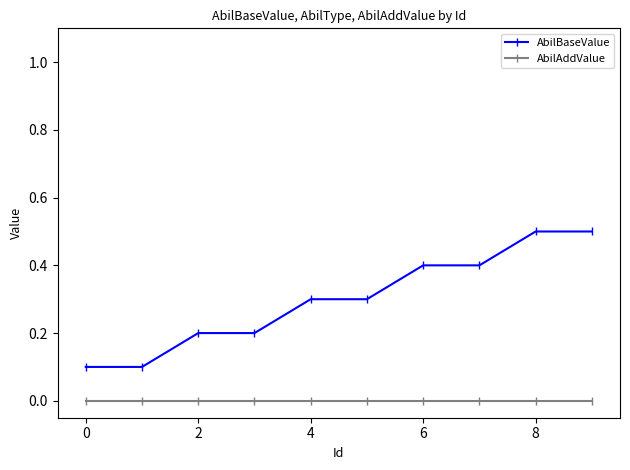

At how many categories does at least one series exceed 0?

10